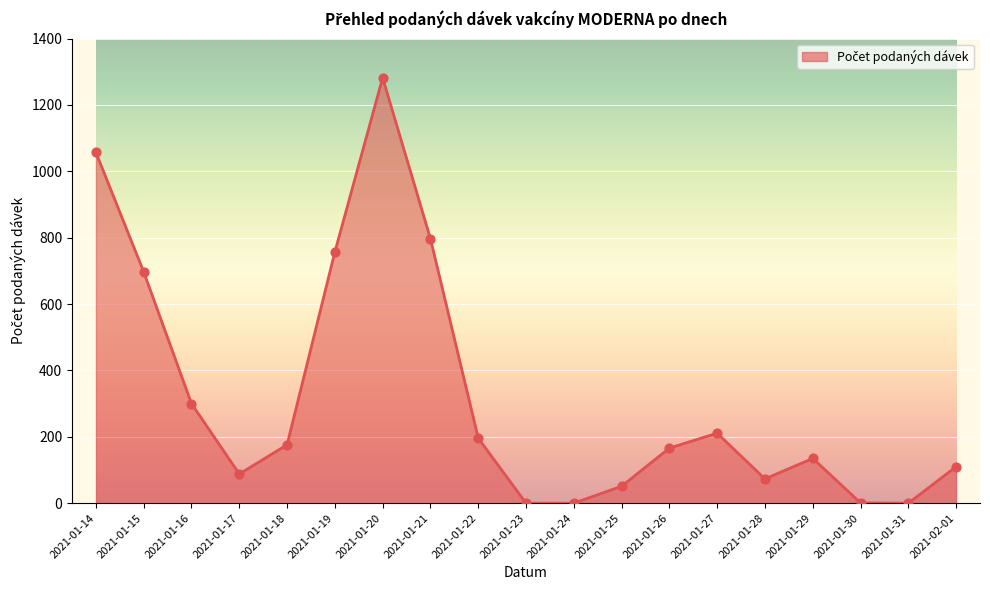

Which has a higher value, 2021-01-14 or 2021-01-21?

2021-01-14